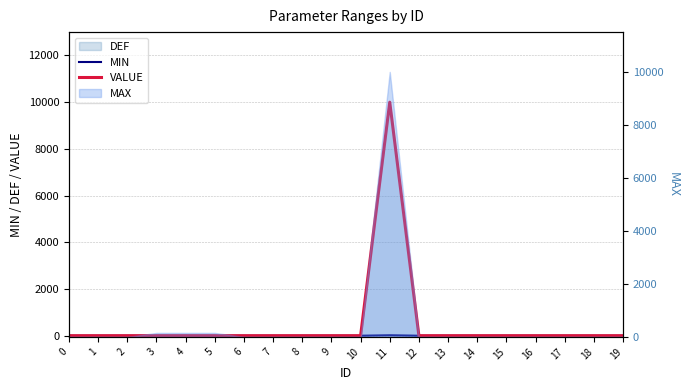

What is the average value of the VALUE series?

500